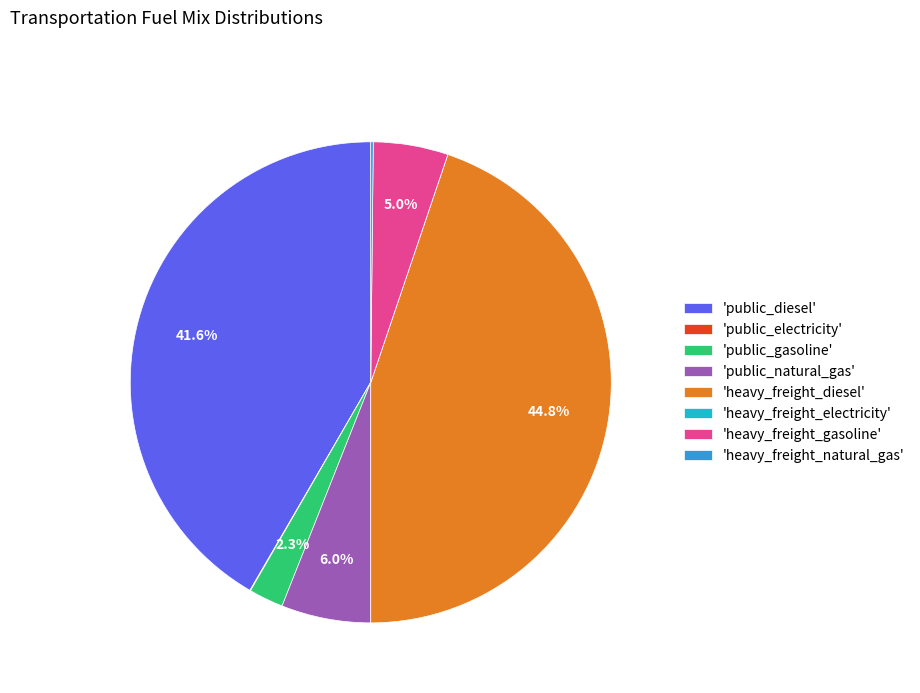

Combined, do 'public_diesel' and 'heavy_freight_gasoline' account for over 50%?

No